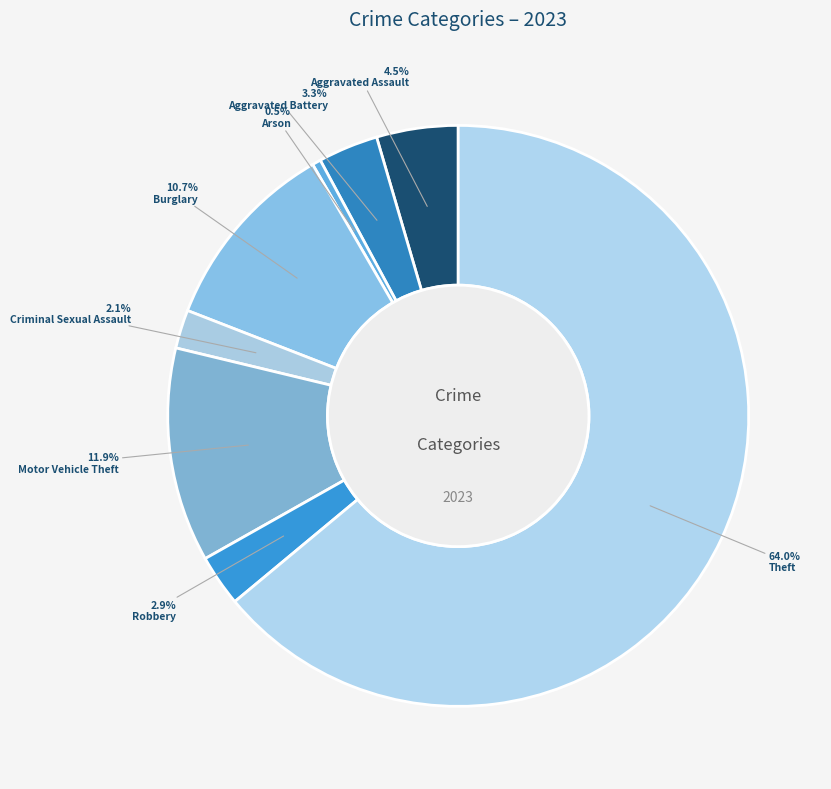

Between Robbery and Motor Vehicle Theft, which is larger?

Motor Vehicle Theft